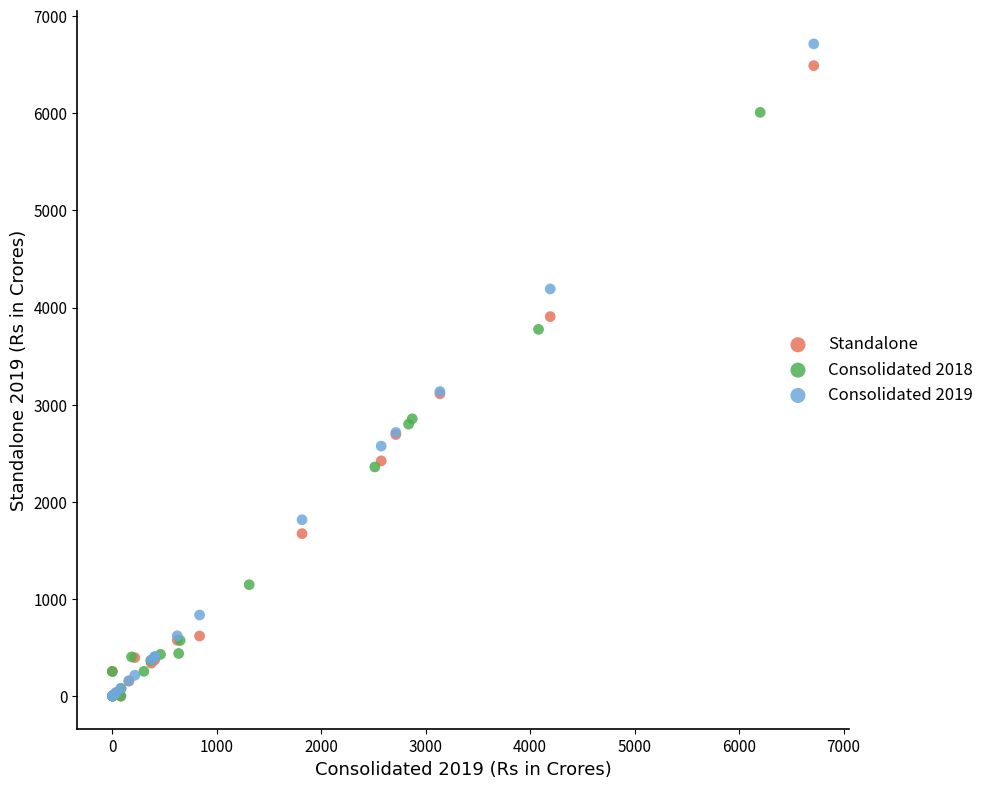

Which series has the largest Y range (max minus min)?

Consolidated 2019